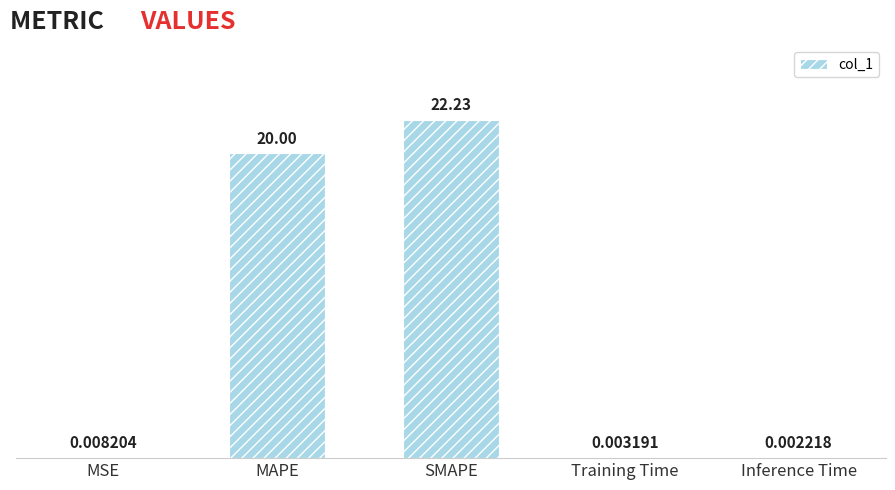

What is the sum of all values?

42.2